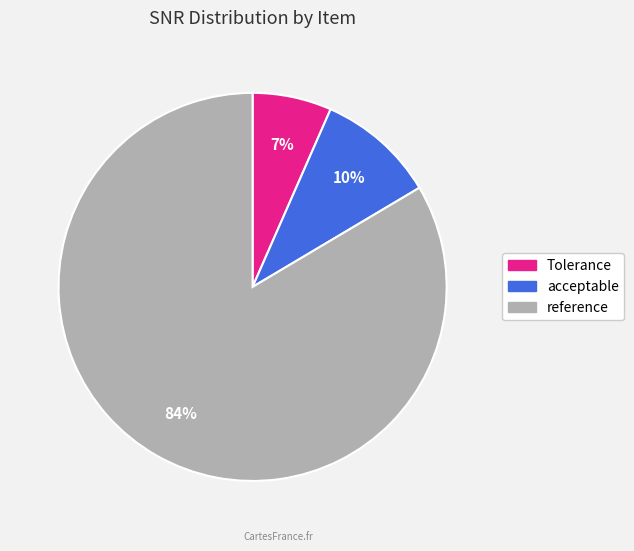

True or false: acceptable accounts for 10% of the total.

True